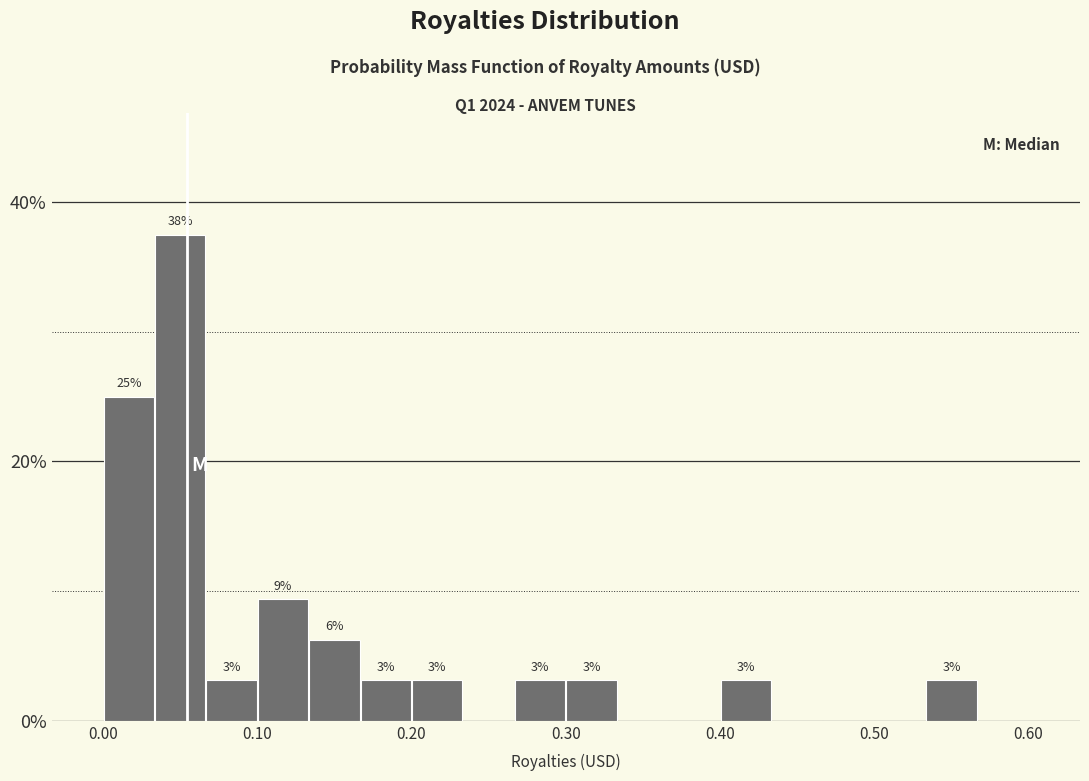

Around what value on the x-axis is the tallest bar? Give the approximate position of its centre, as read against the axis.

0.05